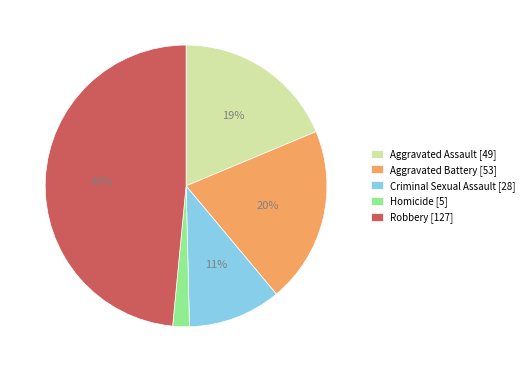

To the nearest percent, what is the combined percentage of Aggravated Assault and Aggravated Battery?

39%